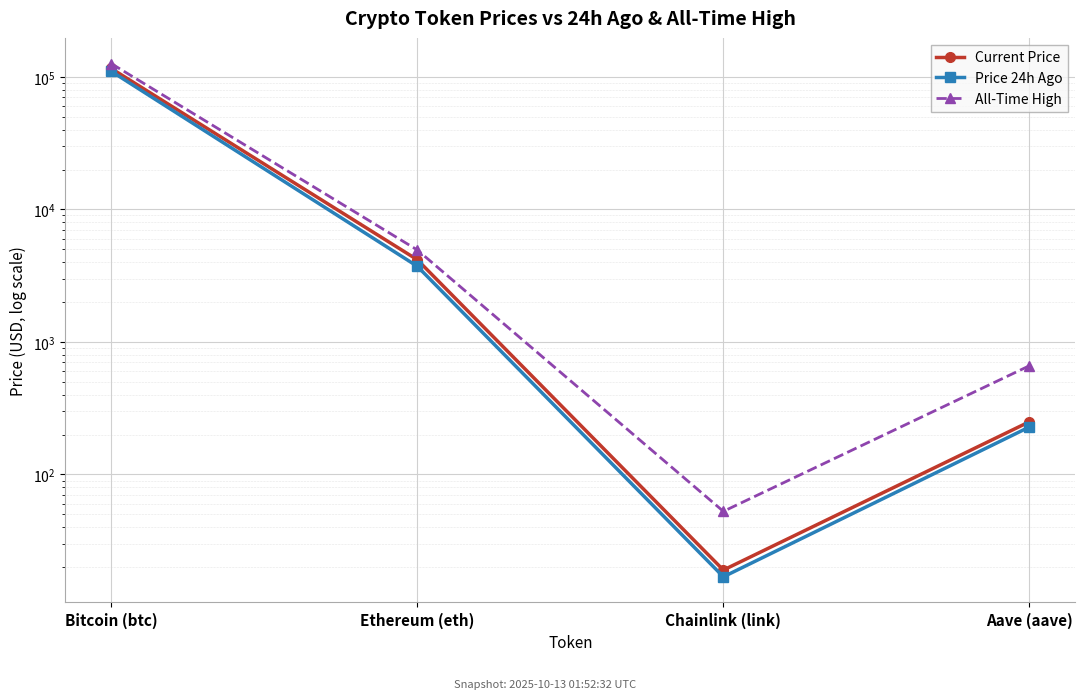

What is the smallest value displayed?

16.9